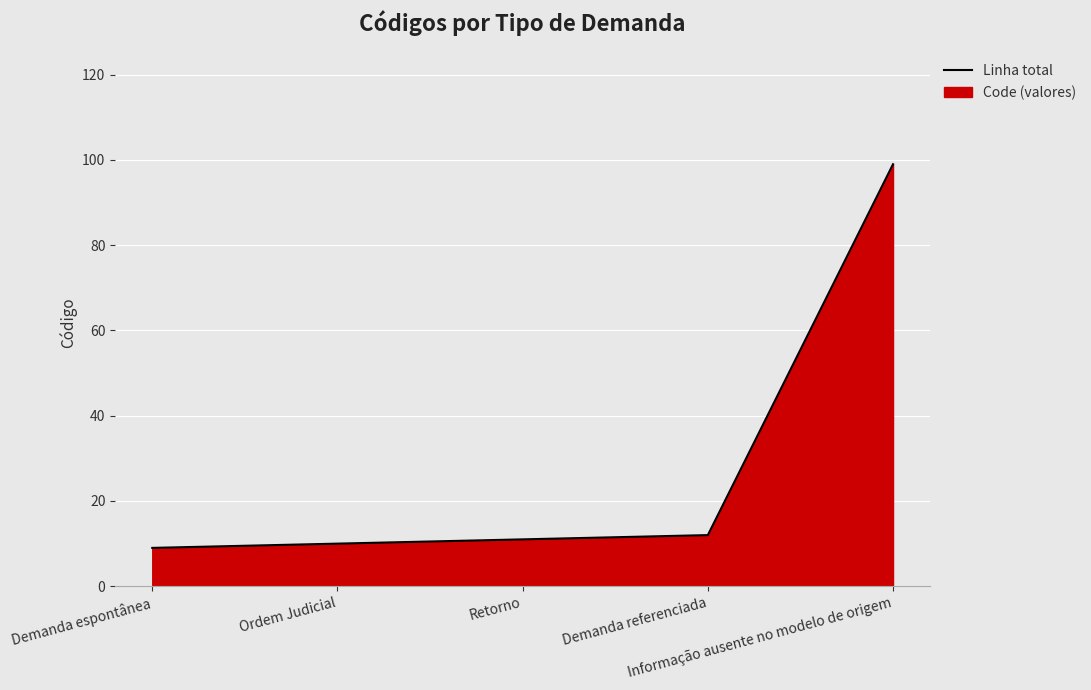

Reading left to right, list all the values displayed in this chart.

Demanda espontânea=9	Ordem Judicial=10	Retorno=11	Demanda referenciada=12	Informação ausente no modelo de origem=99